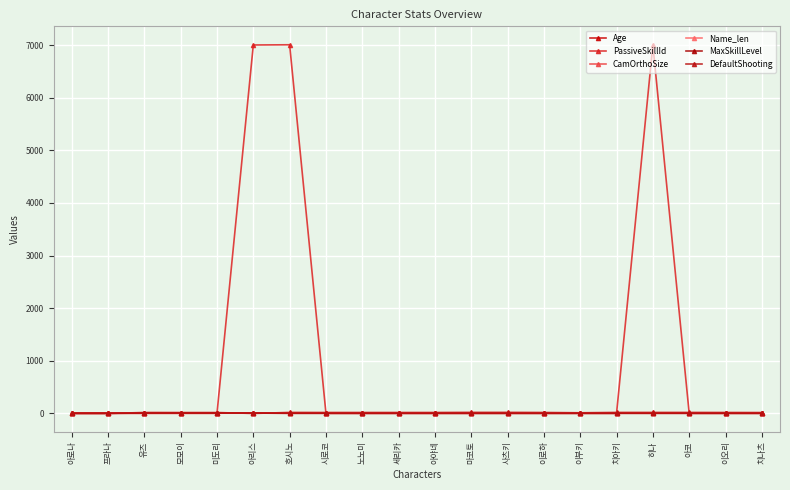

What is the spread (max minus min) of values at 사츠키?

18.0